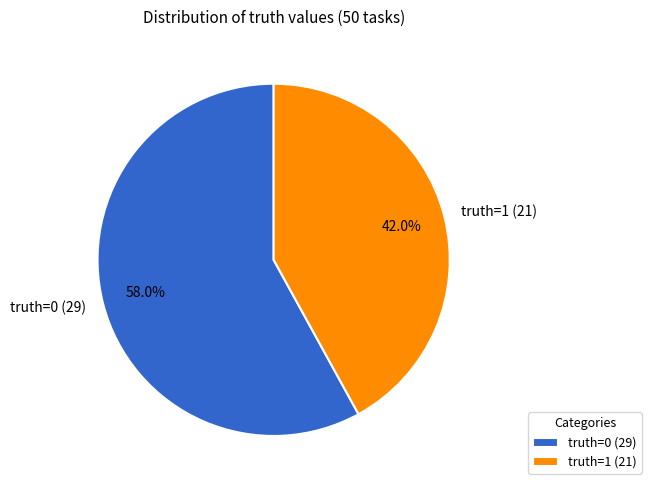

Does truth=0 account for over 50% of the chart?

Yes